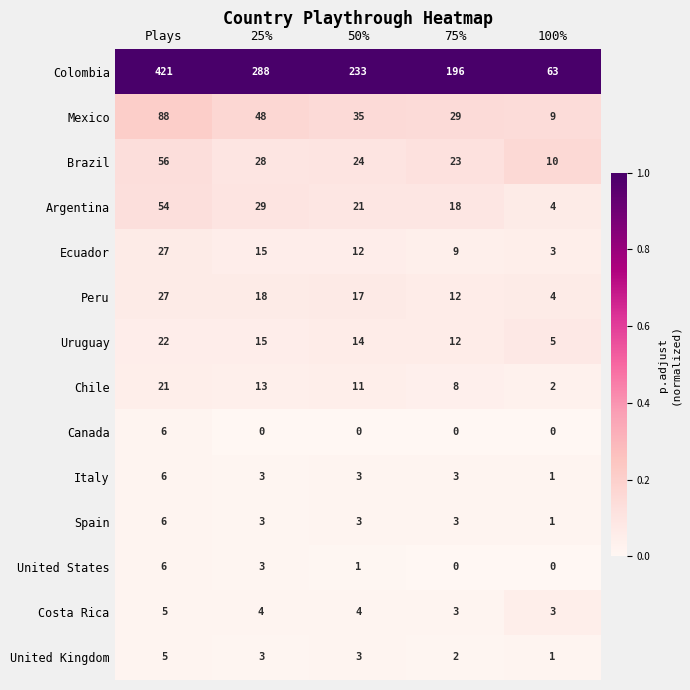

At how many categories does at least one series exceed 0?

5